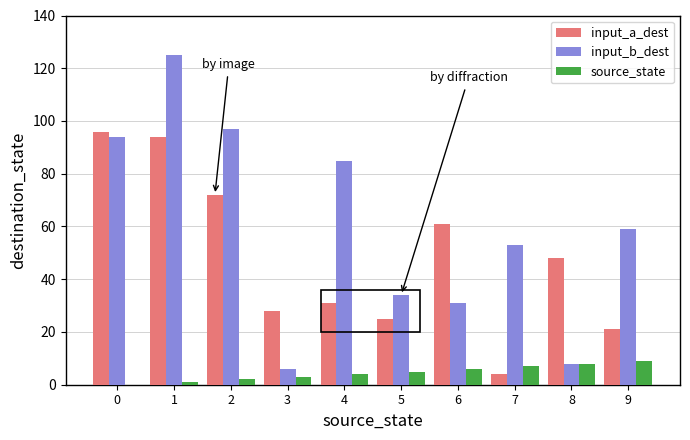

Is the value of input_a_dest at 8 greater than the value of input_b_dest at 4?

No